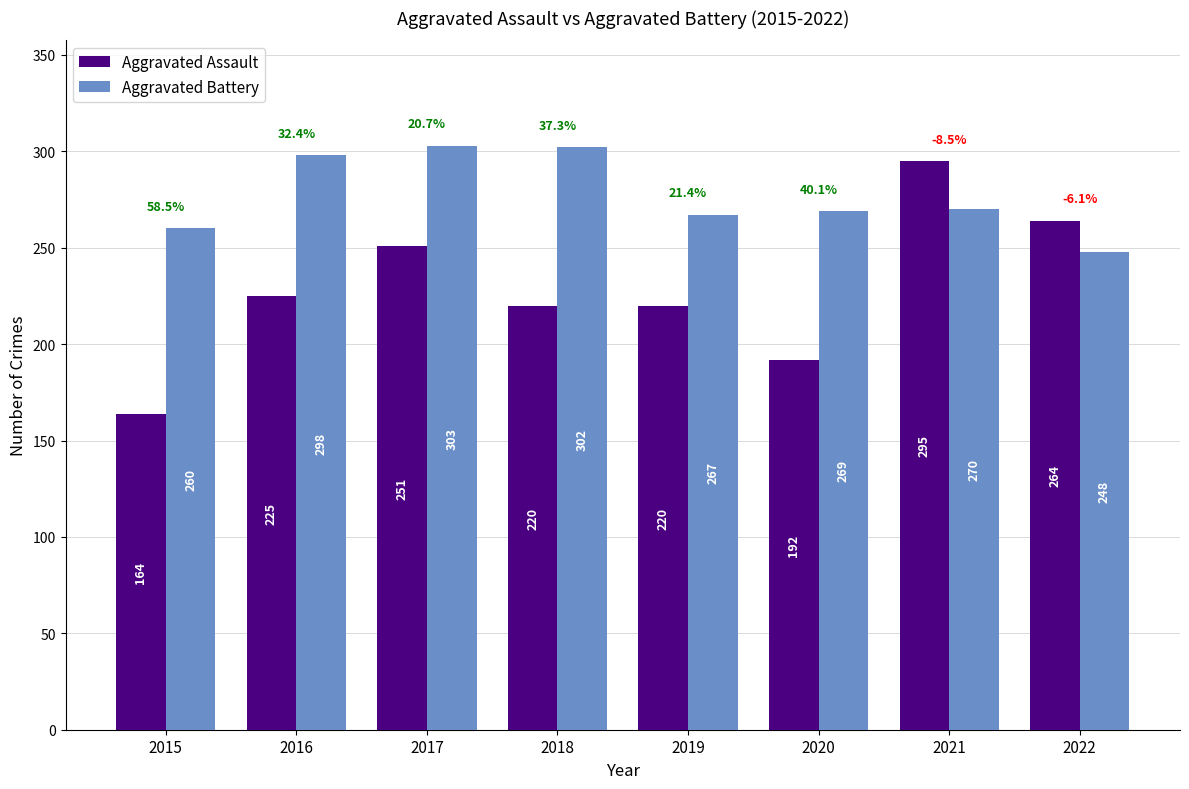

Are the bars grouped side by side (vs. stacked)?

Yes